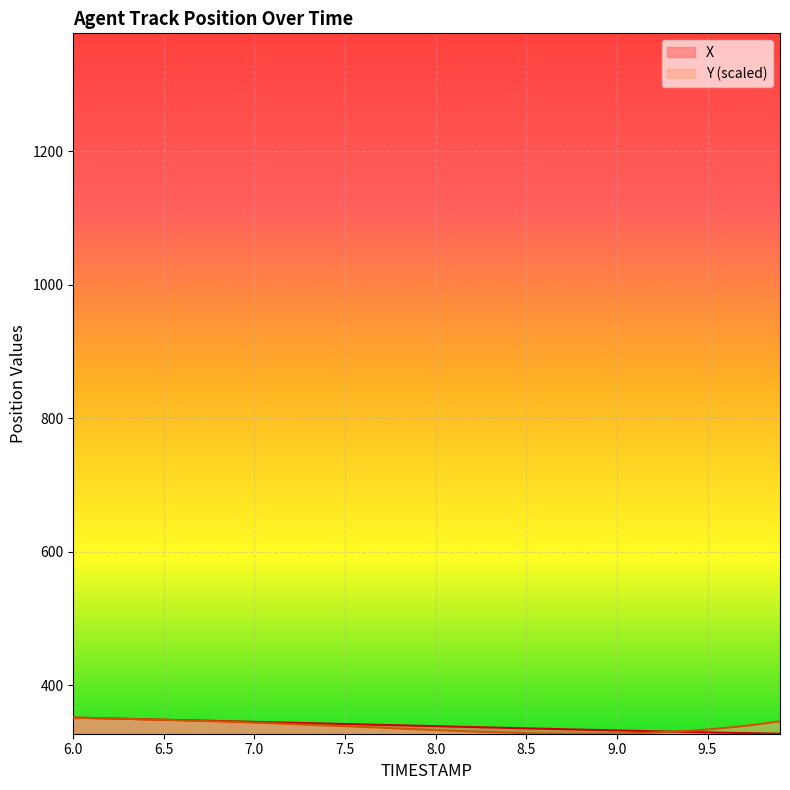

What is the minimum value shown in the chart?

327.0